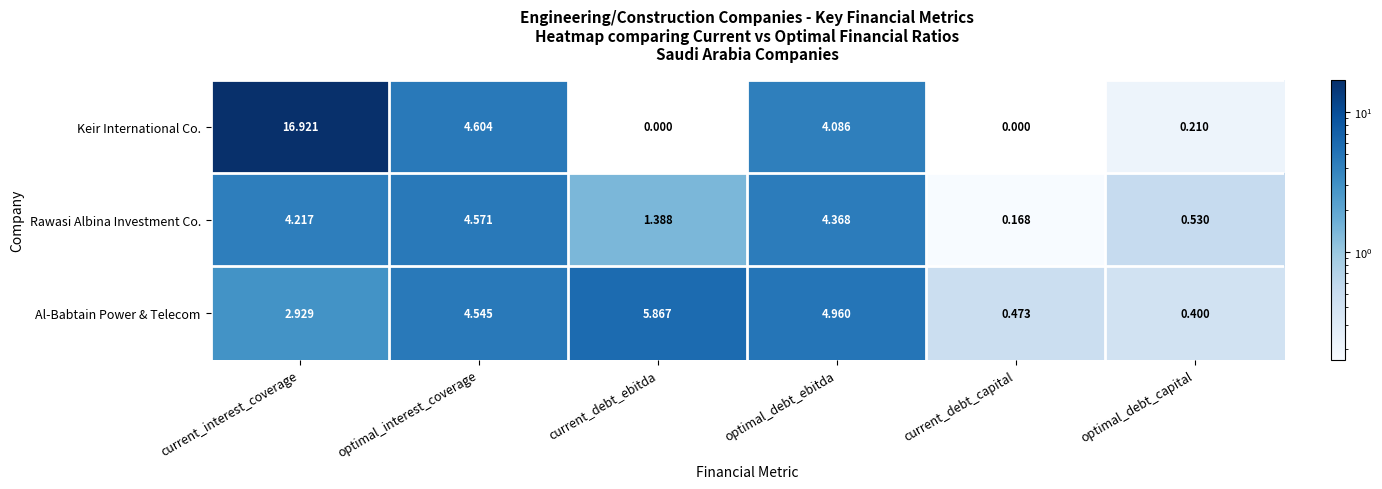

Is the value of Keir International Co. at current_debt_capital greater than the value of Rawasi Albina Investment Co. at optimal_debt_capital?

No